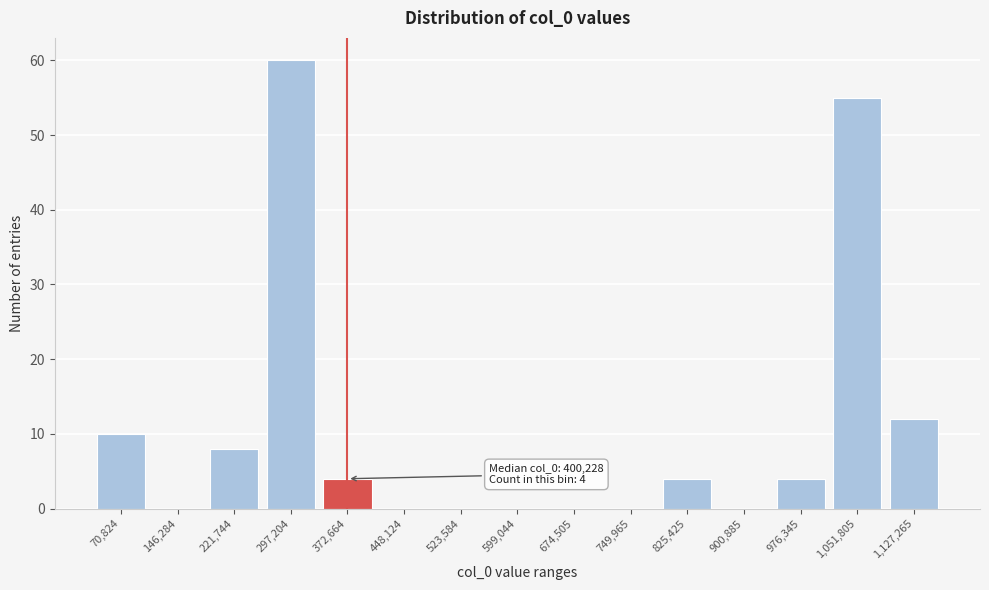

Reading right to left, extract all data points from this chart.

1,127,265=12	1,051,805=55	976,345=4	900,885=0	825,425=4	749,965=0	674,505=0	599,044=0	523,584=0	448,124=0	372,664=4	297,204=60	221,744=8	146,284=0	70,824=10